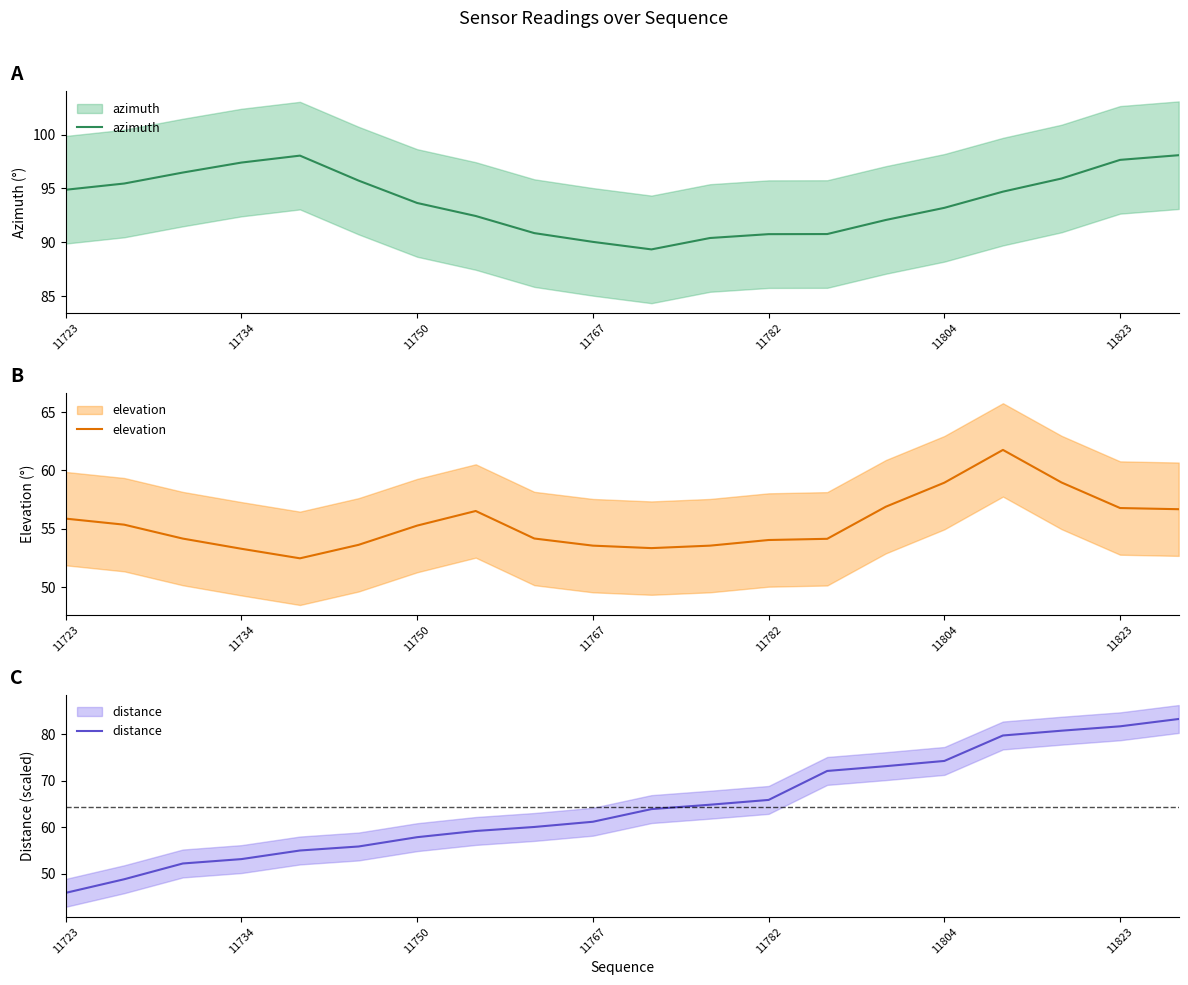

What is the spread (max minus min) of values at 17?

37.0